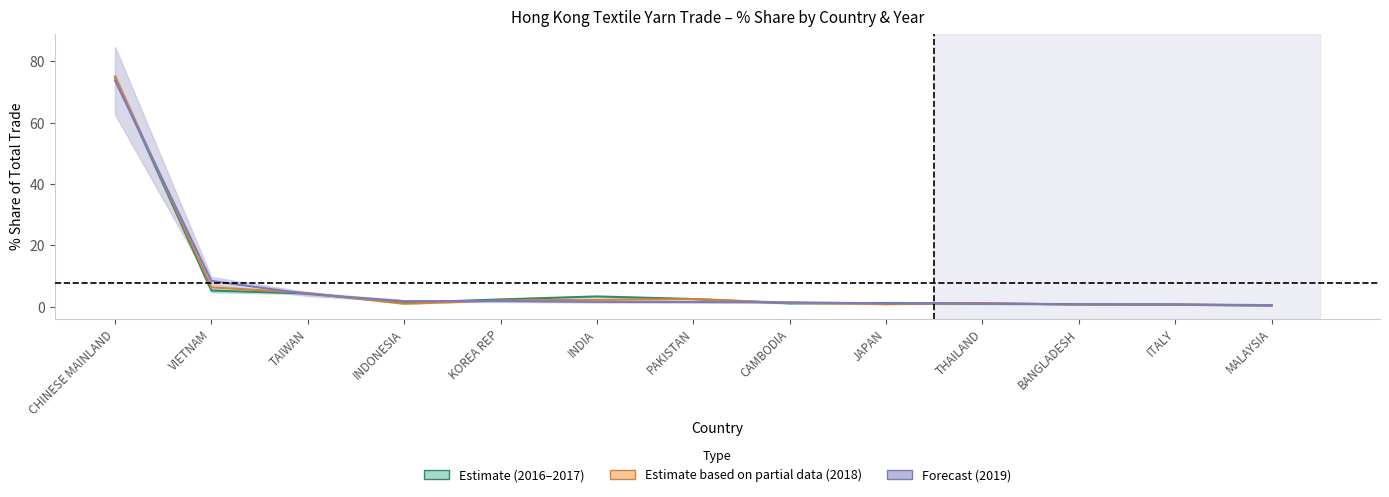

Between VIETNAM and JAPAN, which series saw the biggest shift?

201811_pct